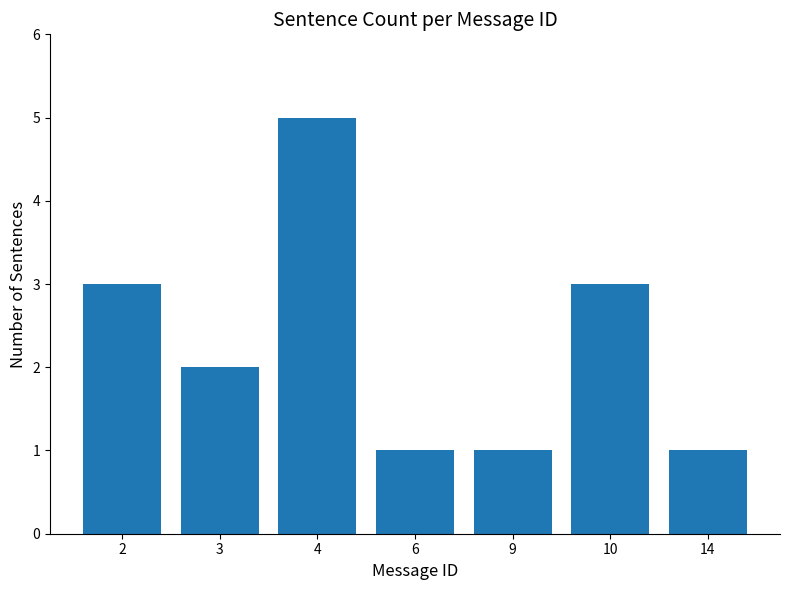

What is the change in value from 3 to 9?

-1